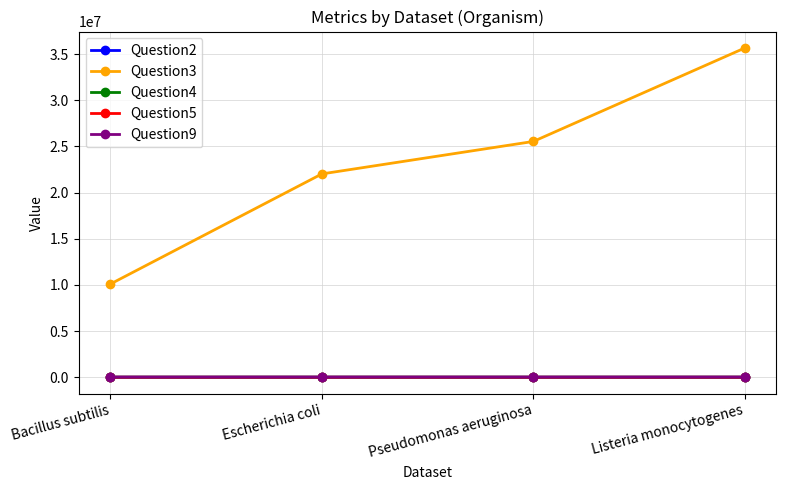

Where does the Question4 series first go above 53?

Escherichia coli